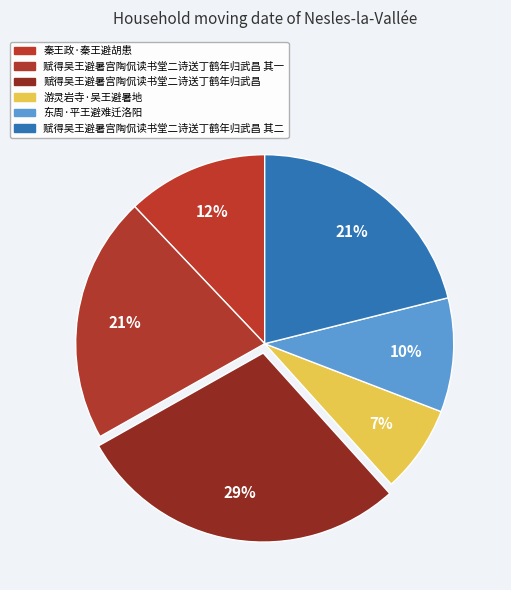

Count the number of slices in the pie.

6